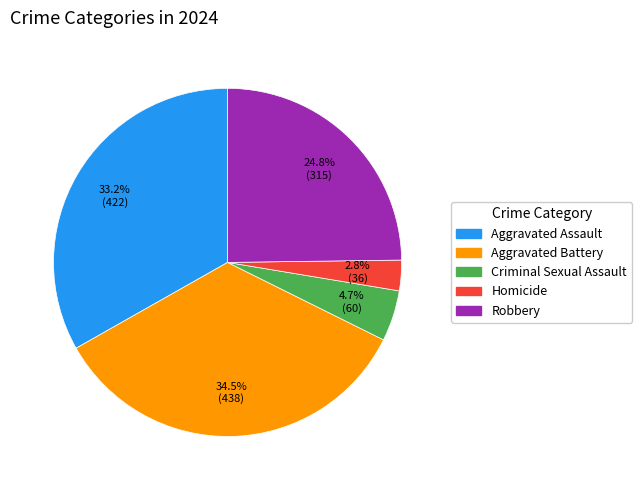

Is there a majority slice in this chart?

No